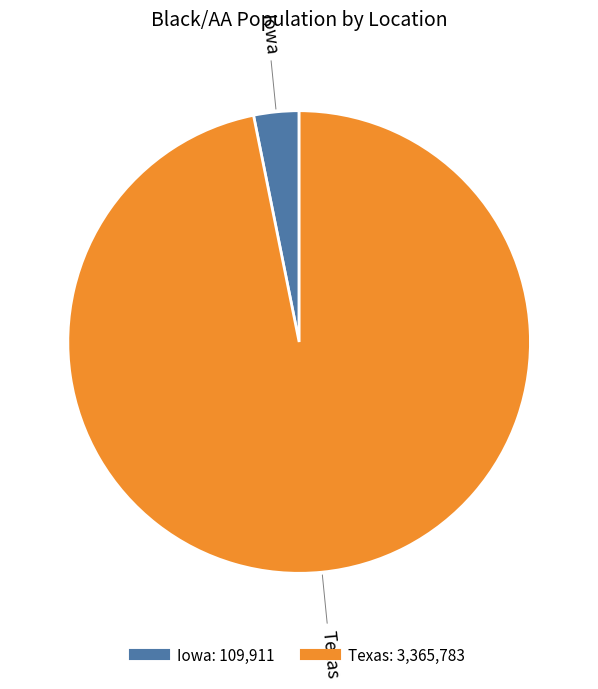

What is the largest slice in the pie chart?

Texas